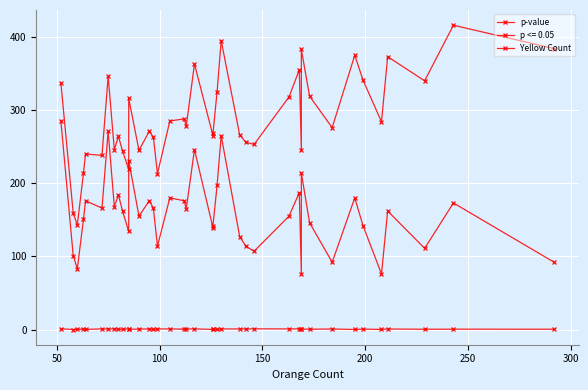

True or false: p-value and Yellow Count intersect in this chart.

False